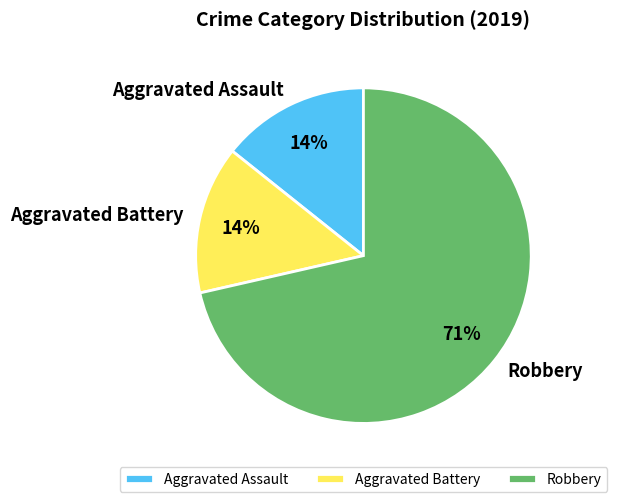

How many slices are in this pie chart?

3